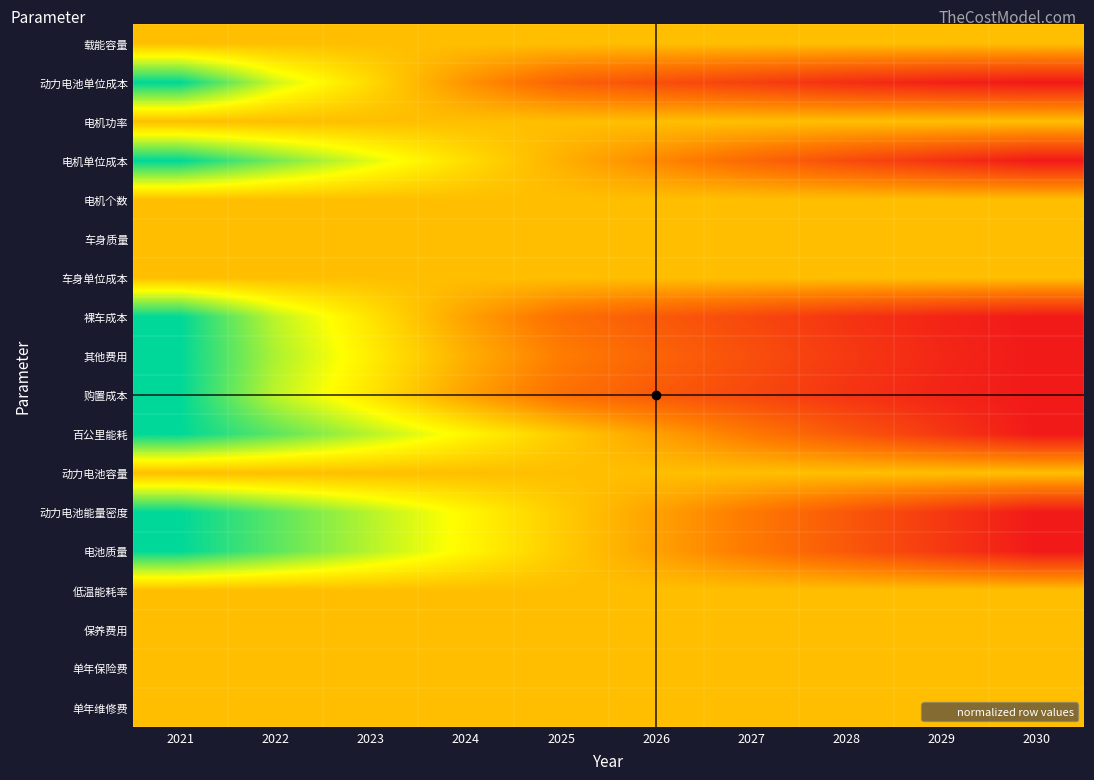

Between 2025 and 2028, which series saw the biggest shift?

动力电池能量密度